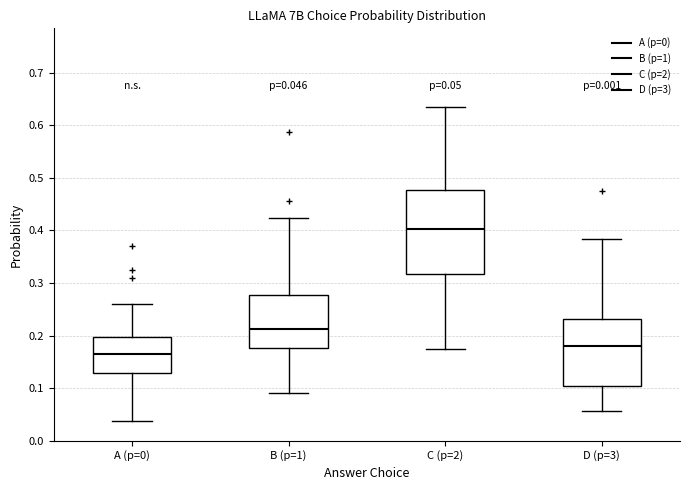

Which box's median line is the highest?

C (p=2)